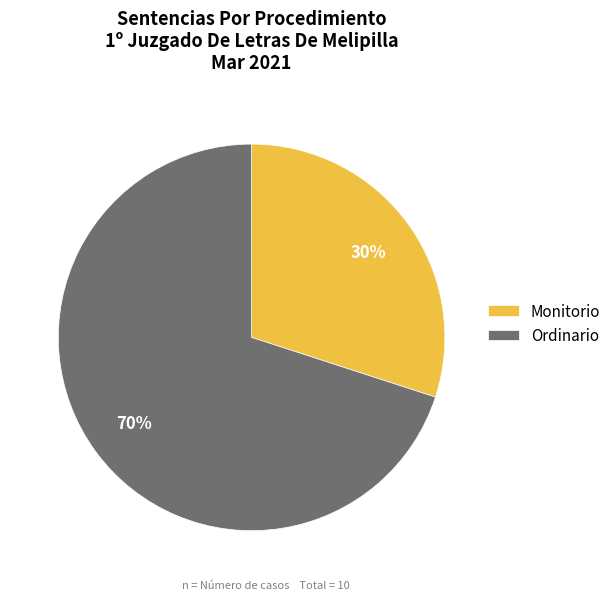

To the nearest percent, what is the difference between the largest and smallest slice percentages?

40%